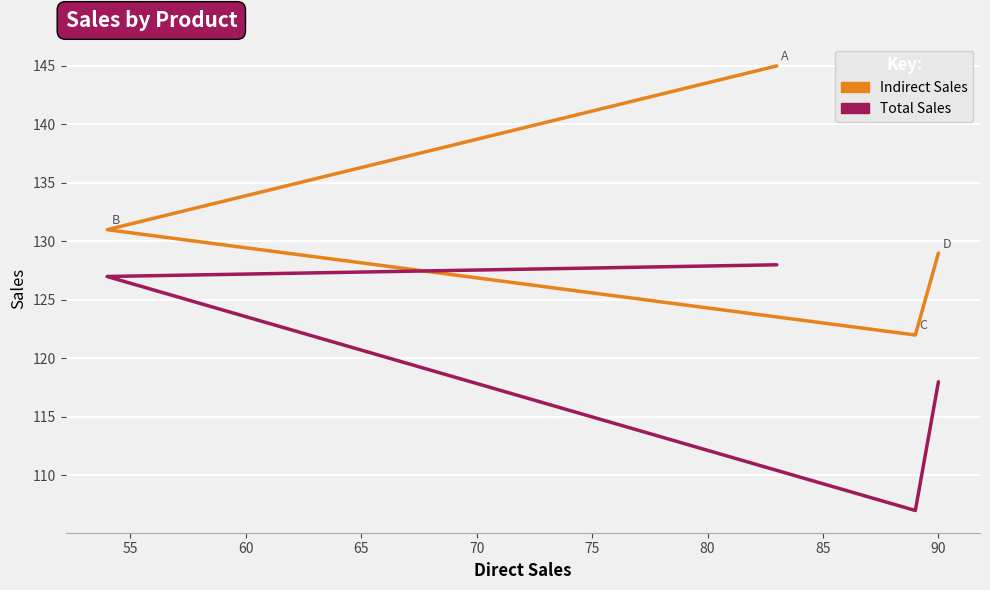

What is the value of the Total Sales point at the 1st from the left?

128